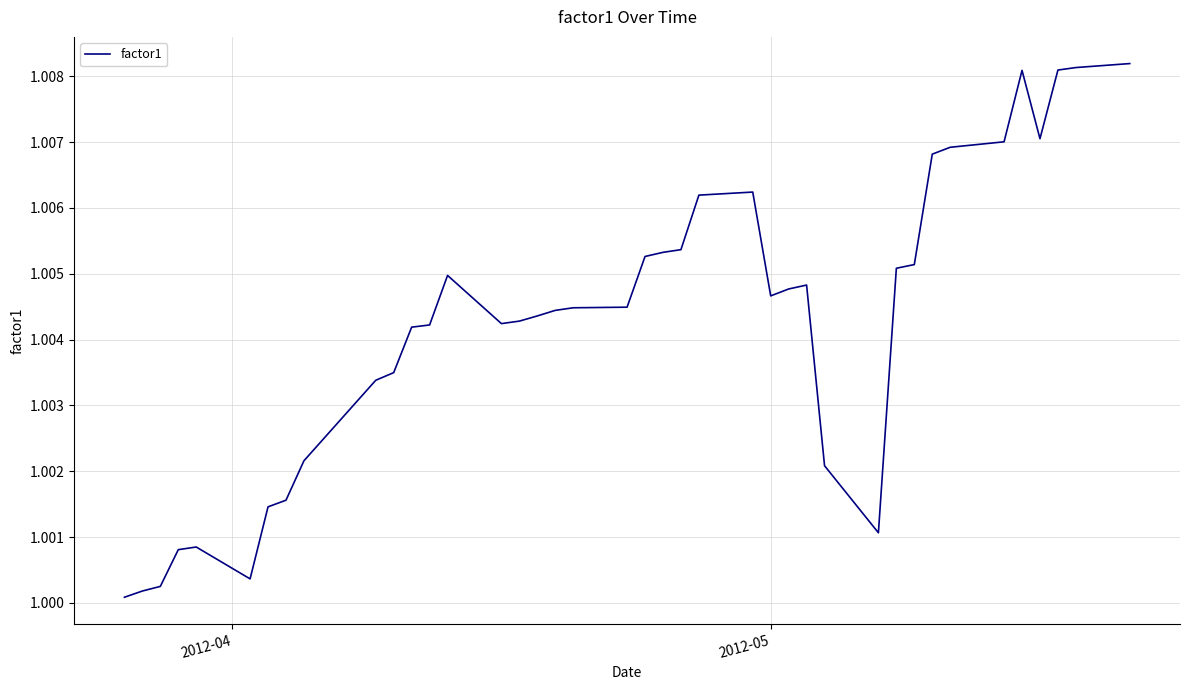

At which label is the value closest to 1?

2012-04